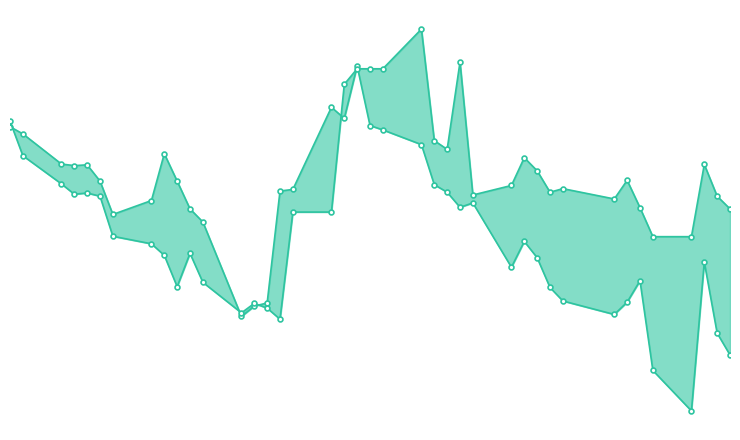

What is the greatest value displayed?

1.8